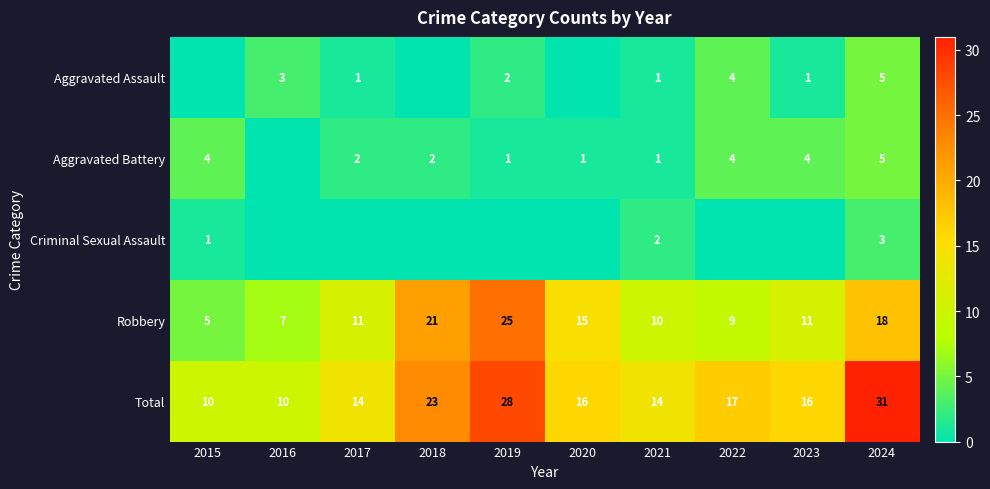

How many distinct data groups are displayed?

5